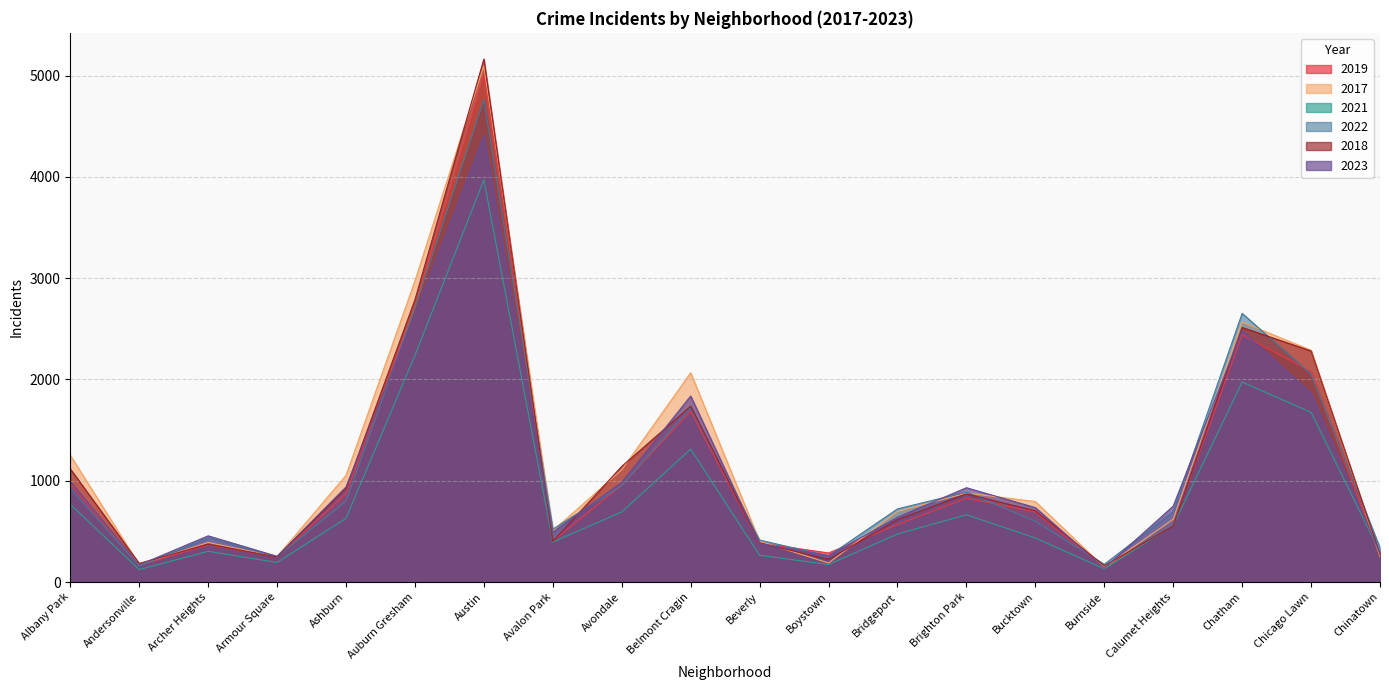

The 2021 series shows 72 at Burnside. True or false?

False